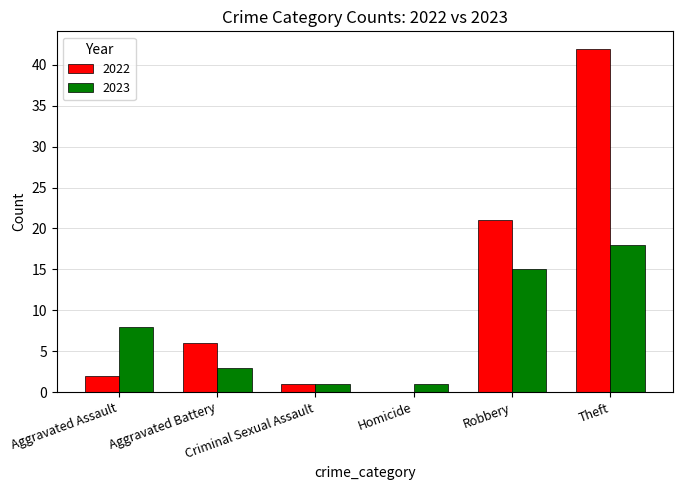

What is the maximum value shown in the chart?

42